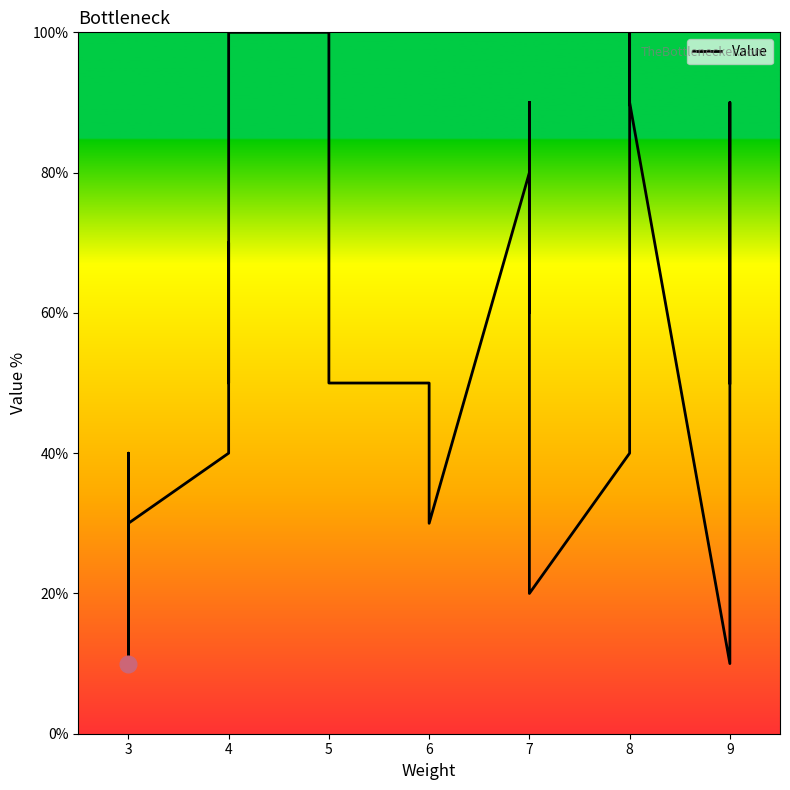

True or false: the data shows 60 at 9.

False